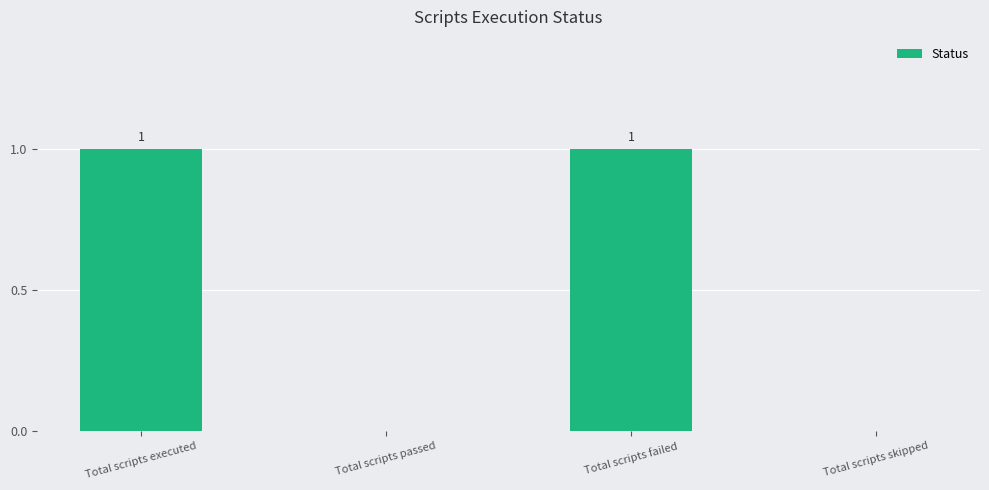

Is it true that the value at Total scripts skipped is 1?

False